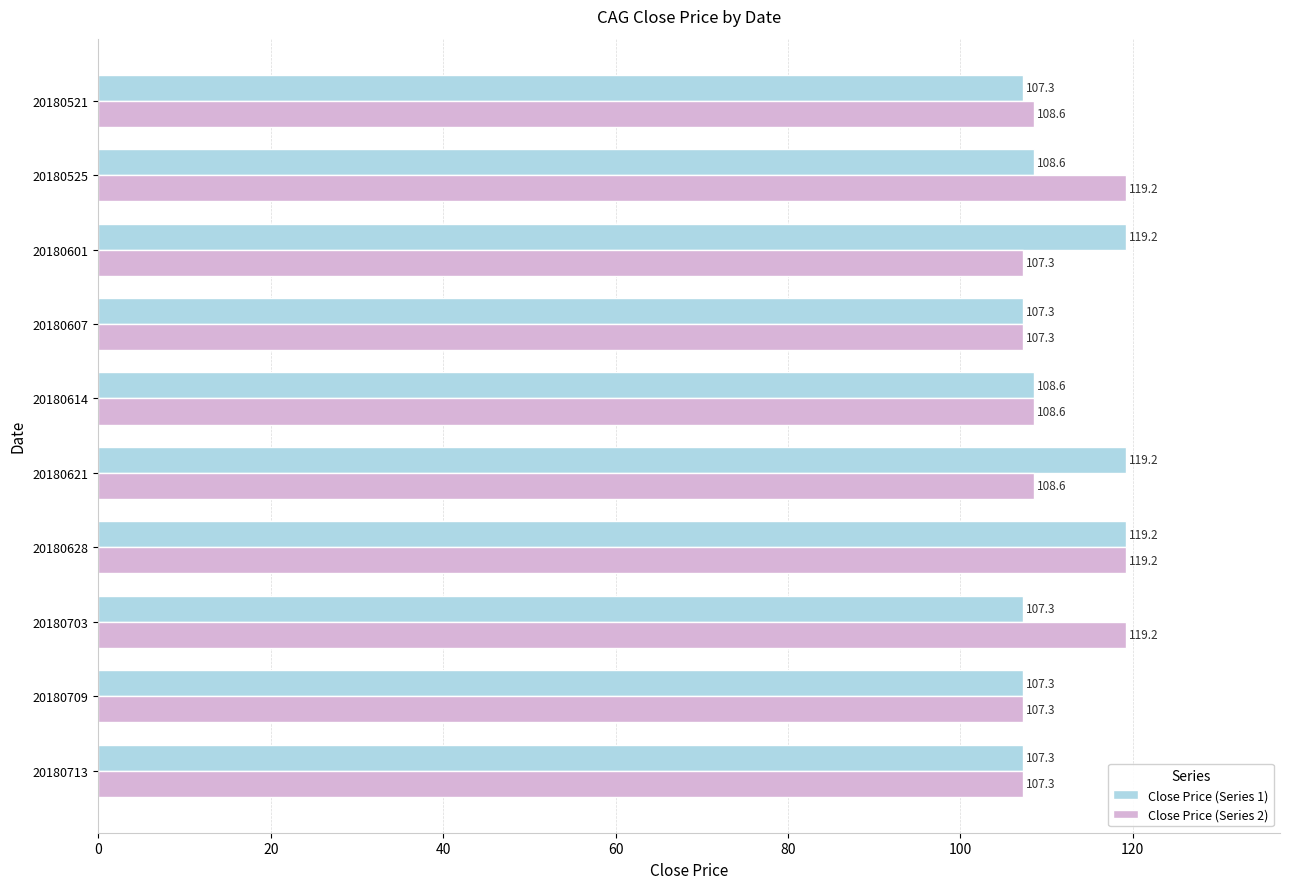

What is the highest value of the Close Price (Series 1) series?

119.2